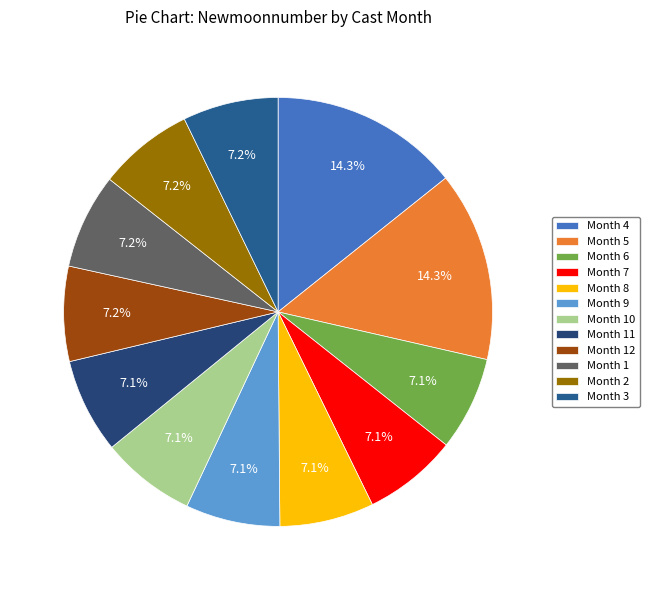

Does any single category account for the majority?

No